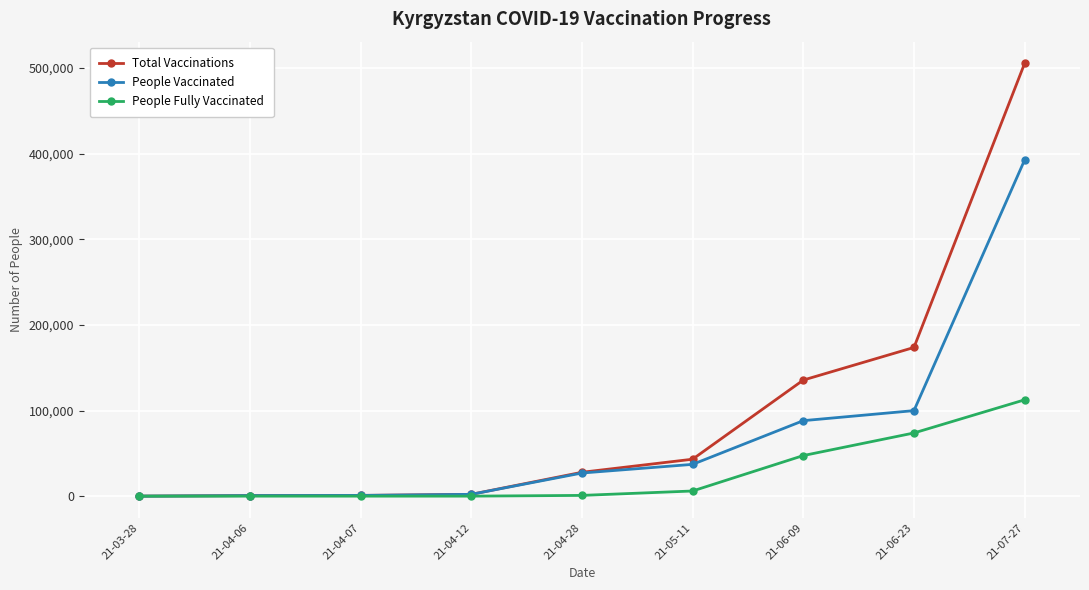

At how many categories does at least one series exceed 126780?

3